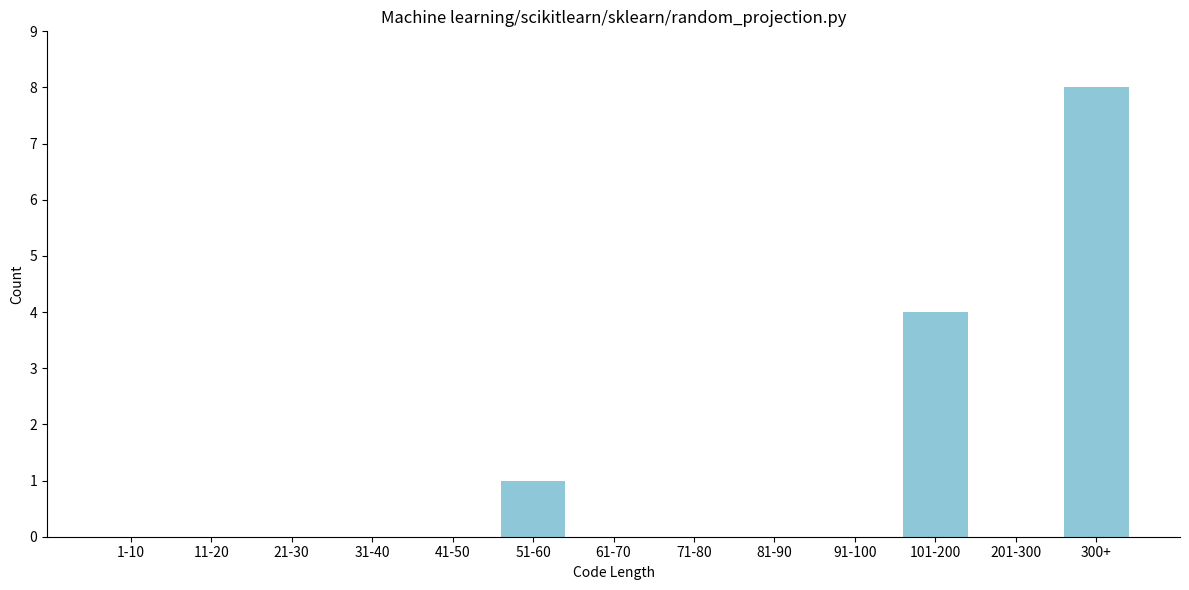

Reading right to left, transcribe all the data shown in this chart.

300+=8	201-300=0	101-200=4	91-100=0	81-90=0	71-80=0	61-70=0	51-60=1	41-50=0	31-40=0	21-30=0	11-20=0	1-10=0